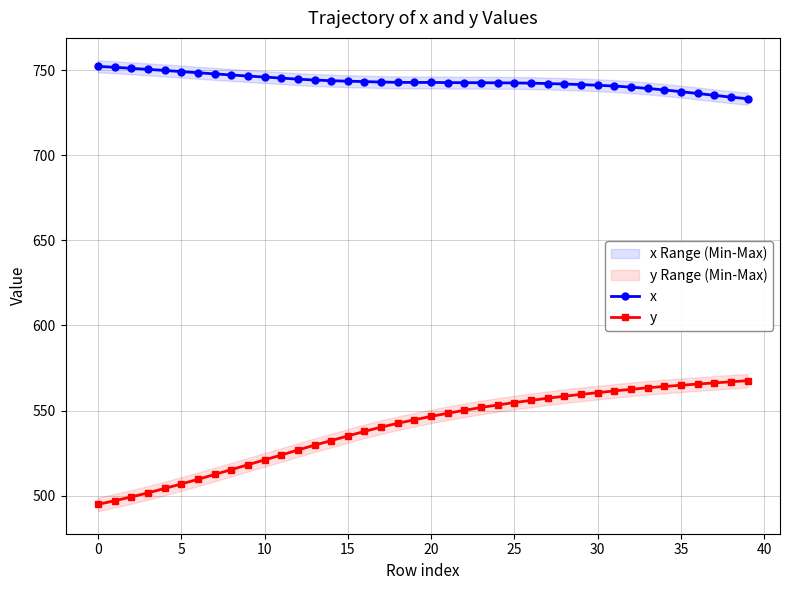

True or false: y and x cross at least once.

False